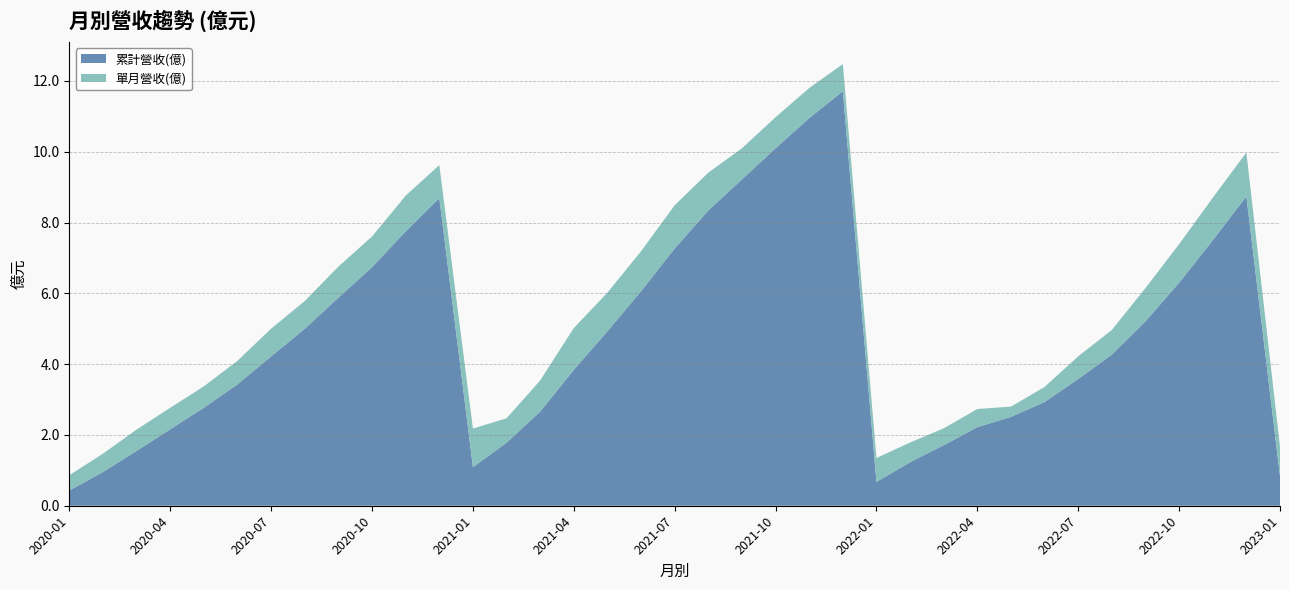

Reading right to left, extract all data points from this chart.

累計營收(億): 2023-01=0.8	2022-12=8.7	2022-11=7.5	2022-10=6.3	2022-09=5.2	2022-08=4.3	2022-07=3.6	2022-06=2.9	2022-05=2.5	2022-04=2.2	2022-03=1.7	2022-02=1.2	2022-01=0.7	2021-12=11.7	2021-11=10.9	2021-10=10.1	2021-09=9.2	2021-08=8.3	2021-07=7.3	2021-06=6.1	2021-05=4.9	2021-04=3.8	2021-03=2.7	2021-02=1.8	2021-01=1.1	2020-12=8.7	2020-11=7.8	2020-10=6.7	2020-09=5.9	2020-08=5.0	2020-07=4.2	2020-06=3.4	2020-05=2.8	2020-04=2.2	2020-03=1.6	2020-02=1.0	2020-01=0.4
單月營收(億): 2023-01=0.8	2022-12=1.2	2022-11=1.2	2022-10=1.1	2022-09=0.9	2022-08=0.7	2022-07=0.6	2022-06=0.4	2022-05=0.3	2022-04=0.5	2022-03=0.5	2022-02=0.6	2022-01=0.7	2021-12=0.8	2021-11=0.8	2021-10=0.9	2021-09=0.9	2021-08=1.1	2021-07=1.2	2021-06=1.1	2021-05=1.1	2021-04=1.2	2021-03=0.9	2021-02=0.7	2021-01=1.1	2020-12=0.9	2020-11=1.0	2020-10=0.9	2020-09=0.9	2020-08=0.8	2020-07=0.8	2020-06=0.7	2020-05=0.6	2020-04=0.6	2020-03=0.6	2020-02=0.5	2020-01=0.4